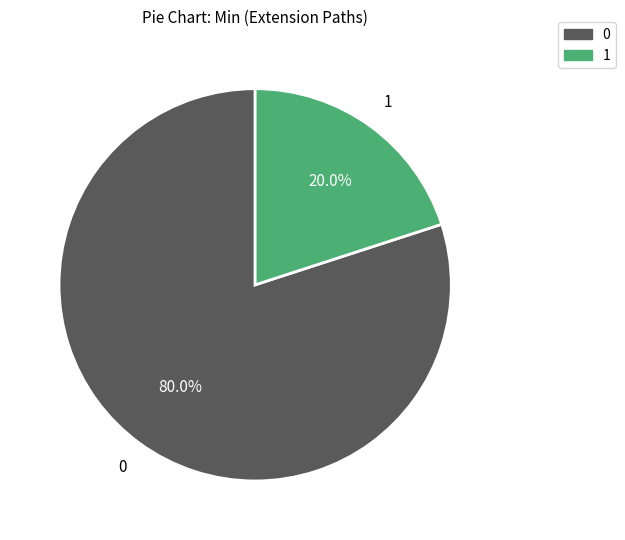

Is there any slice that represents more than half of the pie?

Yes